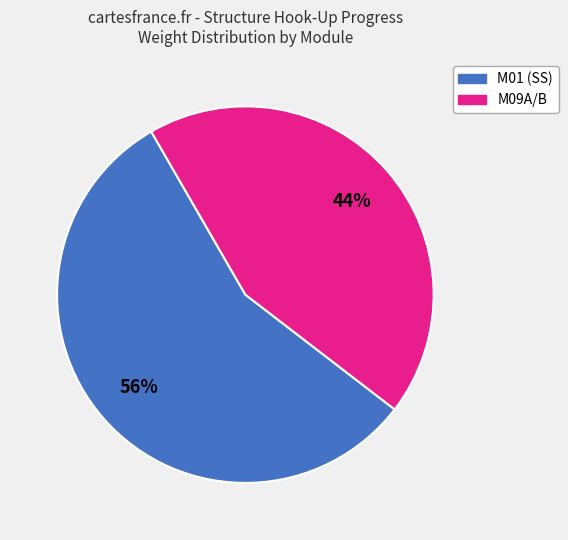

Does any single category account for the majority?

Yes